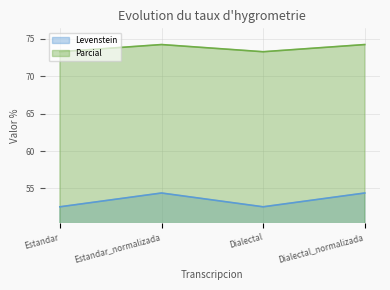

What is the total value across all series at Dialectal_normalizada?

128.6